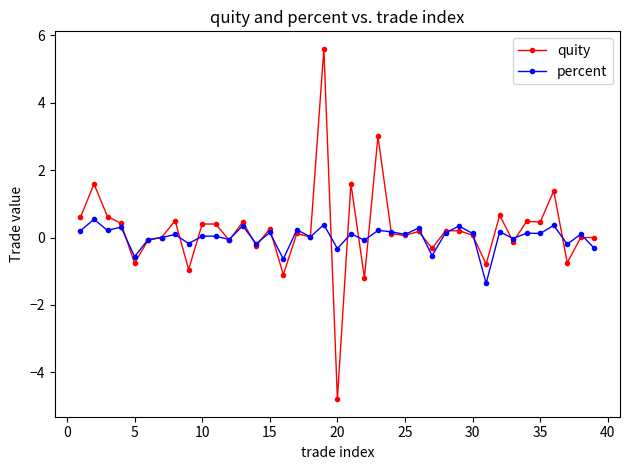

True or false: percent has more than 0 interior local peaks.

True